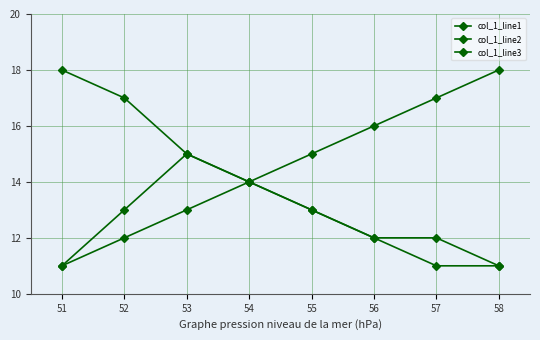

How many values in the col_1_line3 series are below 13?

4